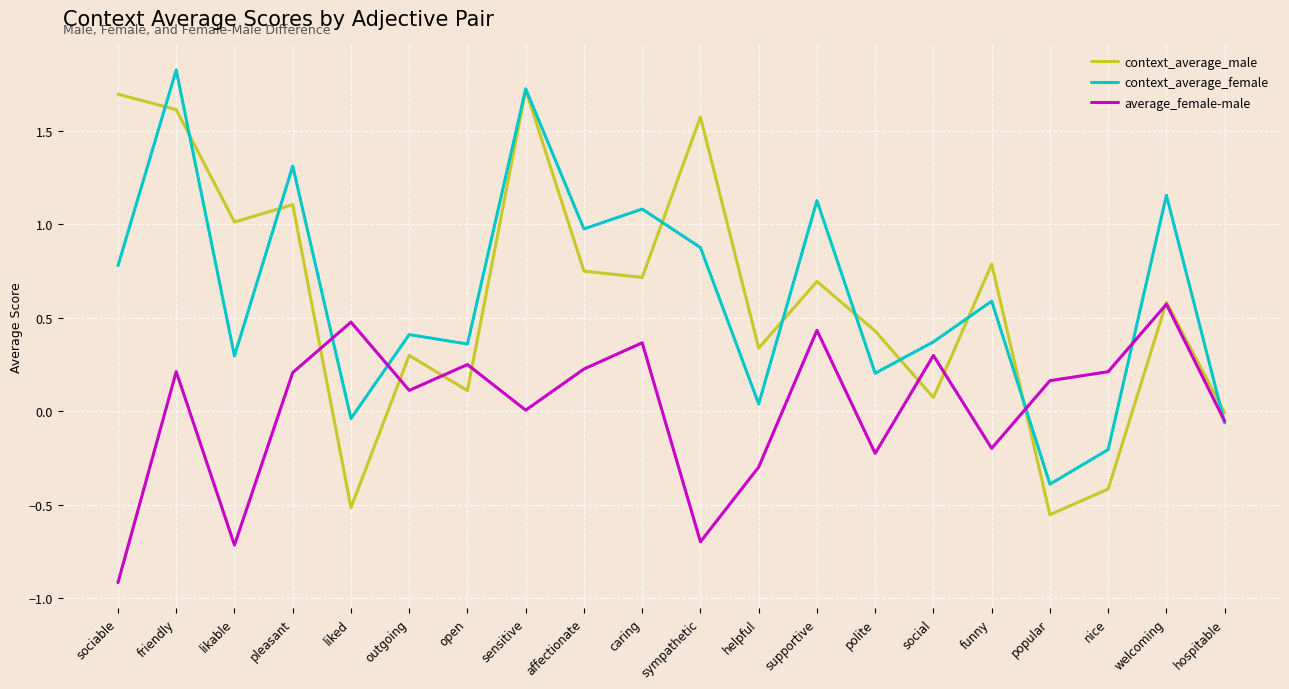

Is this an area chart (filled region under the line)?

No